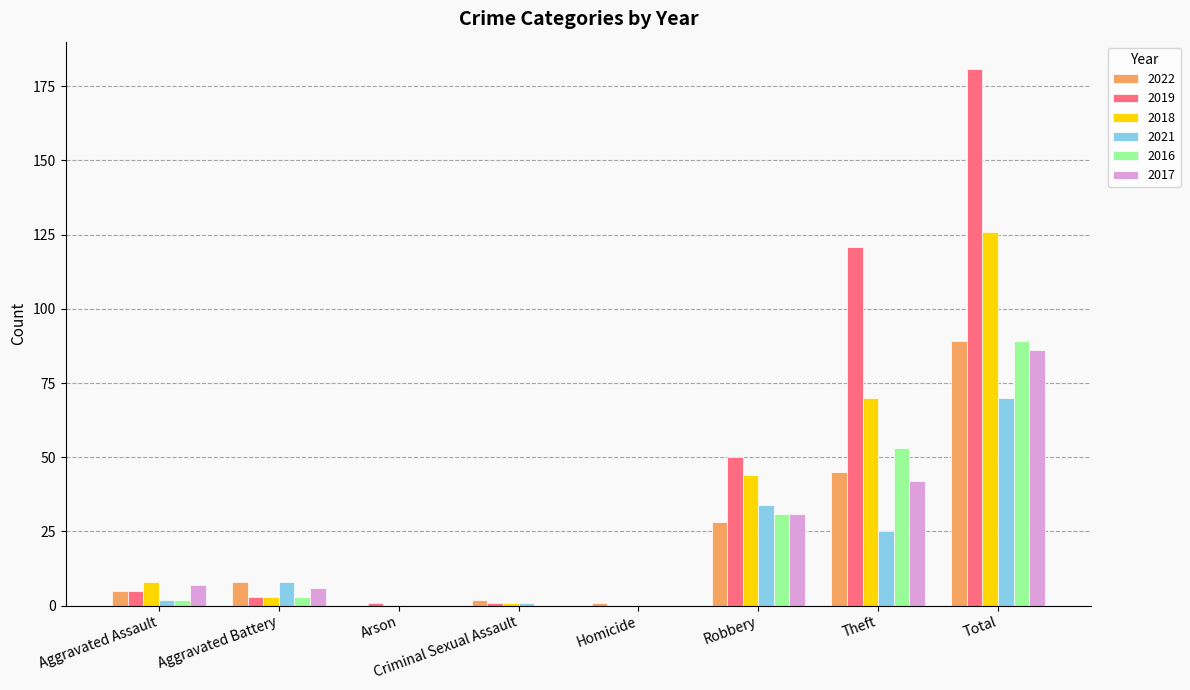

Reading left to right, what are all the values shown in this chart?

2022: 5	8	0	2	1	28	45	89
2019: 5	3	1	1	0	50	121	181
2018: 8	3	0	1	0	44	70	126
2021: 2	8	0	1	0	34	25	70
2016: 2	3	0	0	0	31	53	89
2017: 7	6	0	0	0	31	42	86